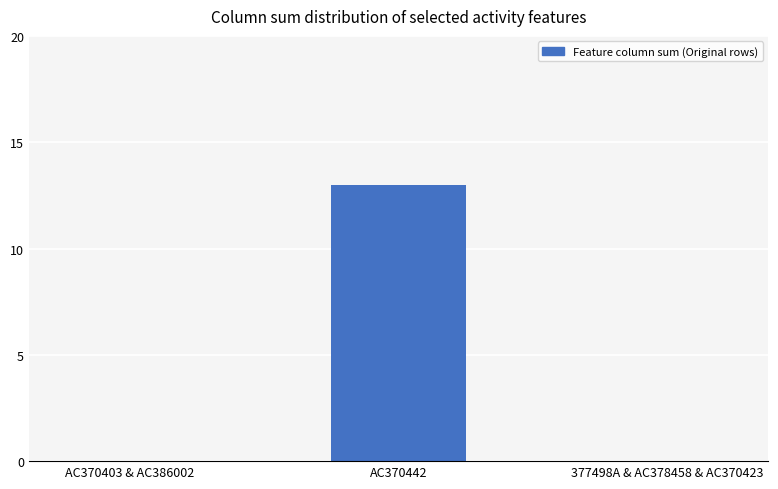

True or false: the data shows -6 at AC370403 & AC386002.

False